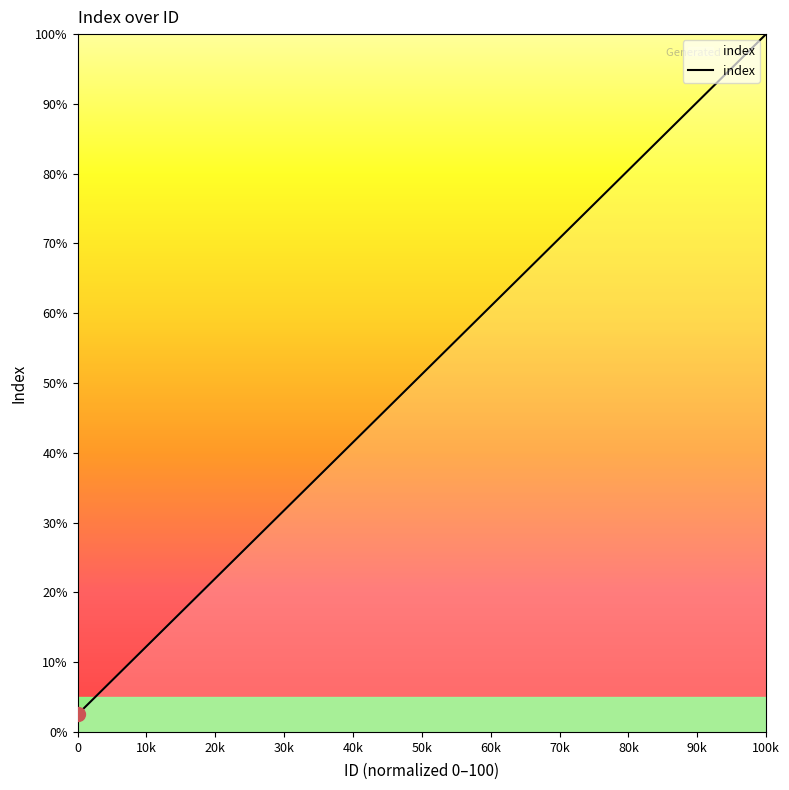

What is the difference between the maximum and minimum values?

97.5